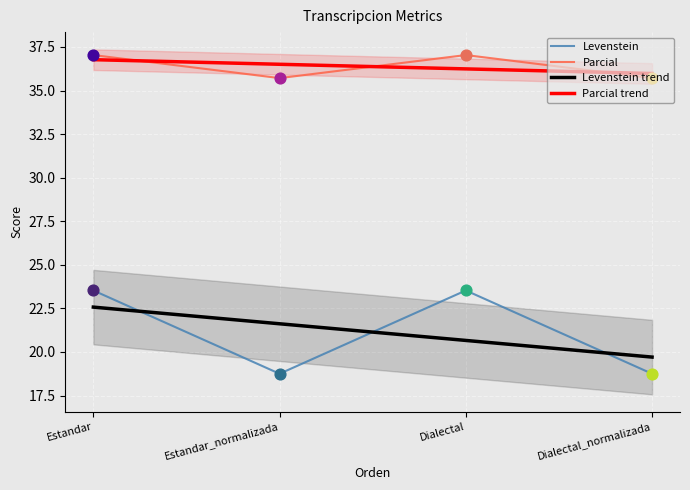

At how many categories does at least one series exceed 36?

2